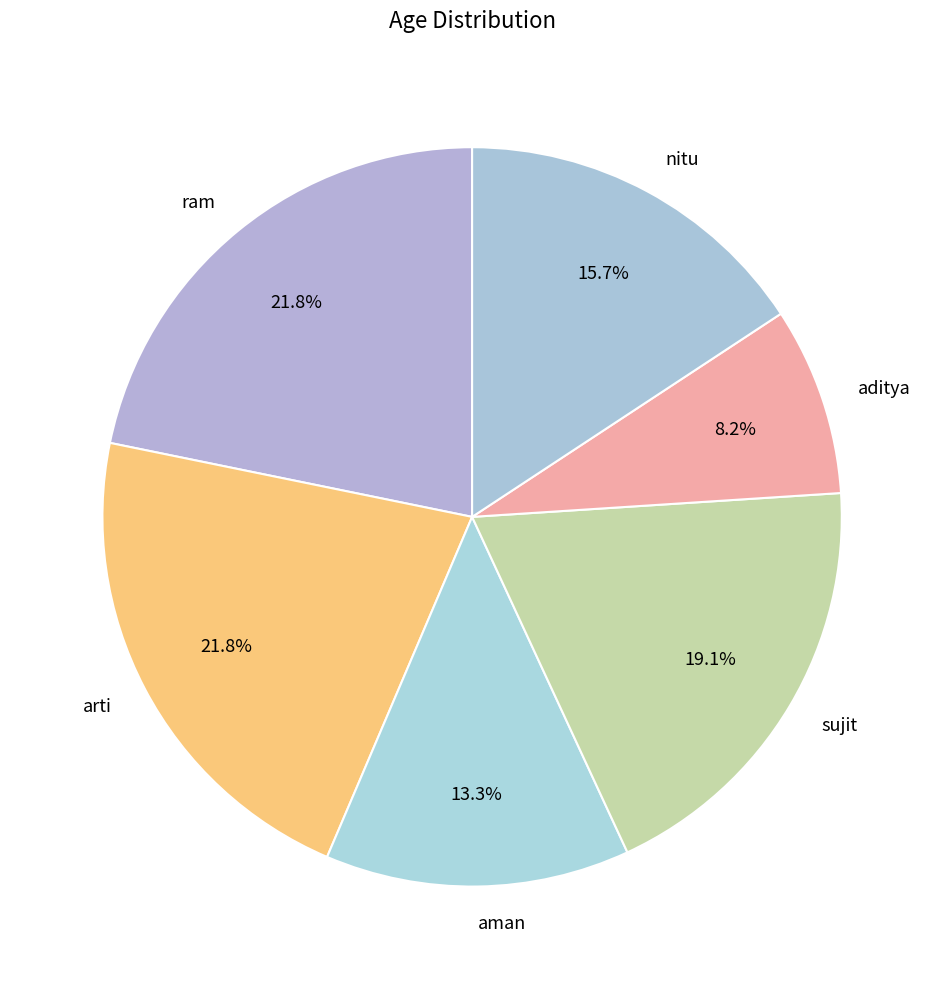

What percentage is the nitu slice, to the nearest percent?

16%